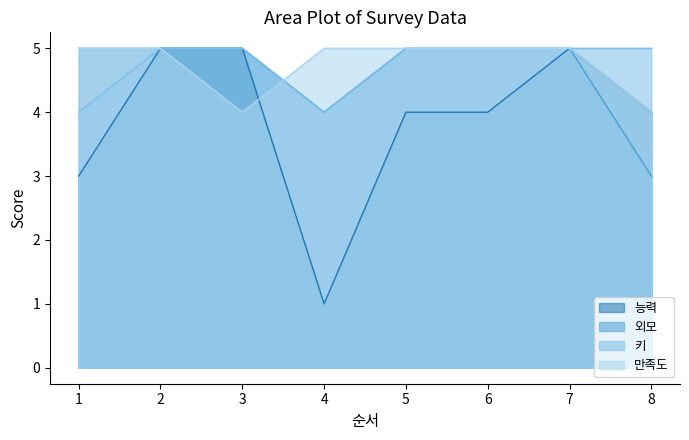

Rank the series at 4 from highest to lowest value.

만족도, 외모, 키, 능력